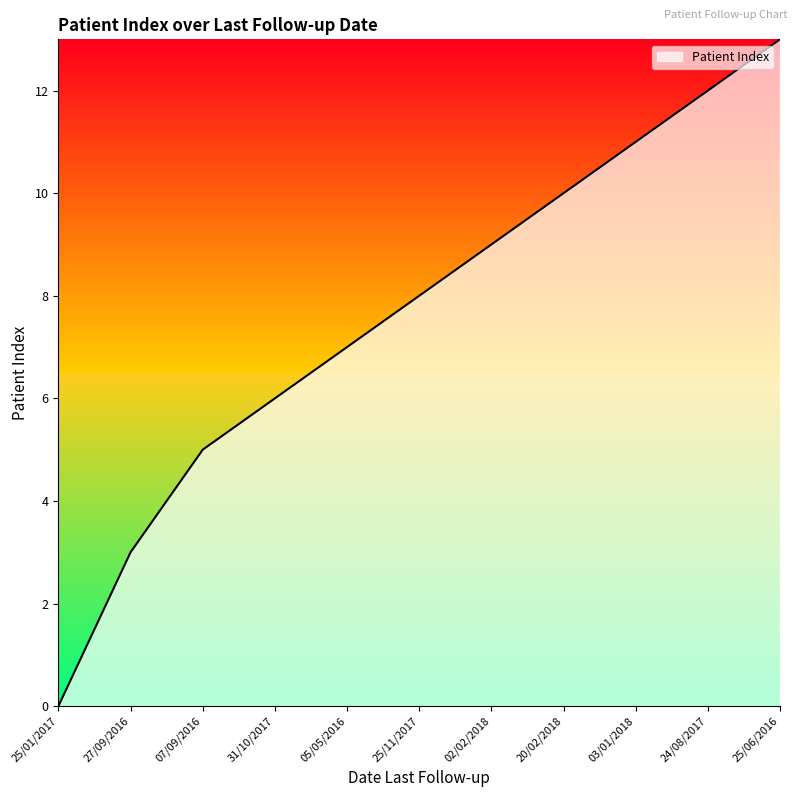

What is the maximum value shown in the chart?

13